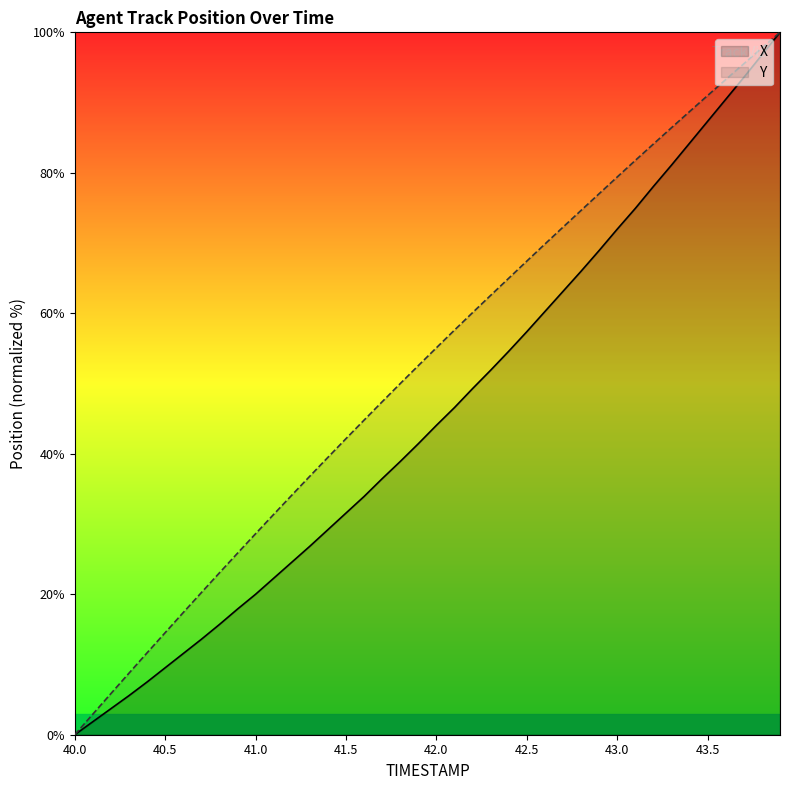

At how many categories does at least one series exceed 46?

23